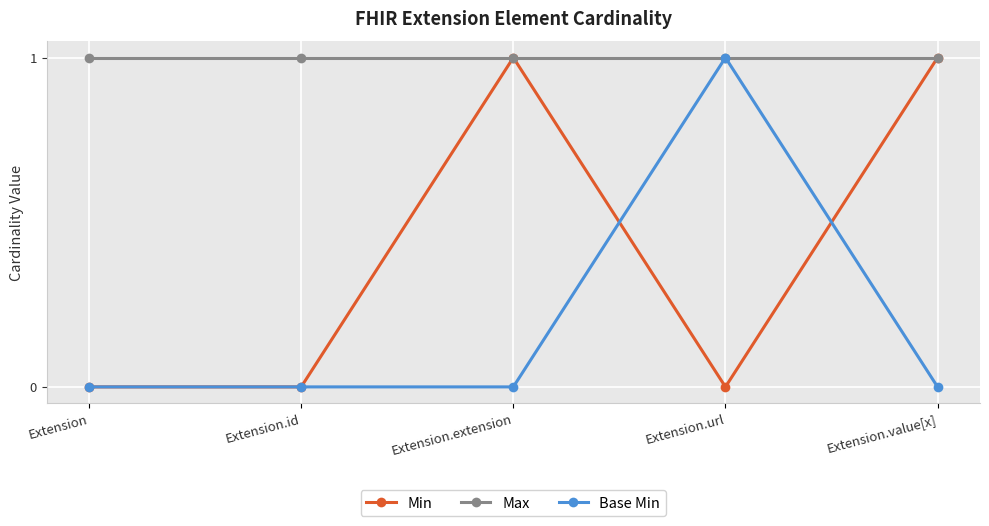

List the series in order of their overall mean, lowest first.

Base Min, Min, Max